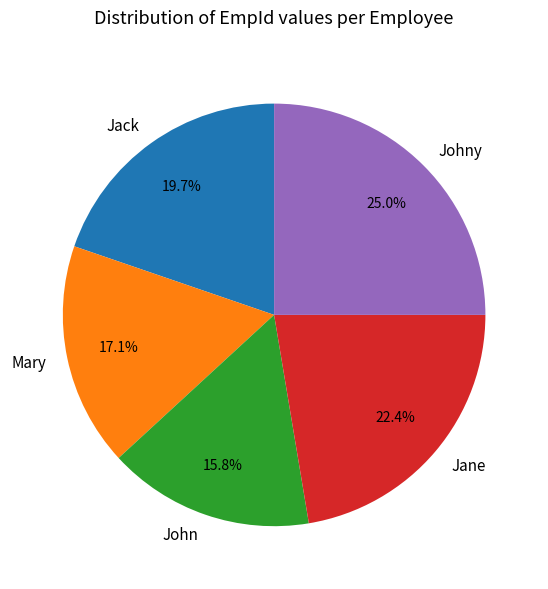

Count the number of slices in the pie.

5